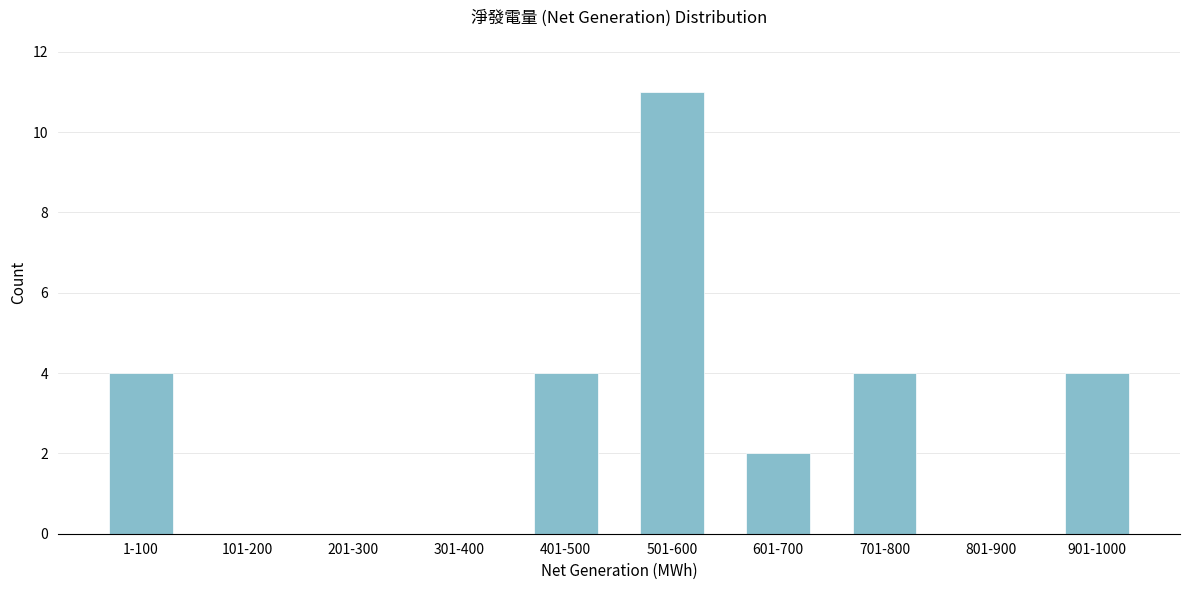

Reading left to right, extract all data points from this chart.

1-100=4	101-200=0	201-300=0	301-400=0	401-500=4	501-600=11	601-700=2	701-800=4	801-900=0	901-1000=4